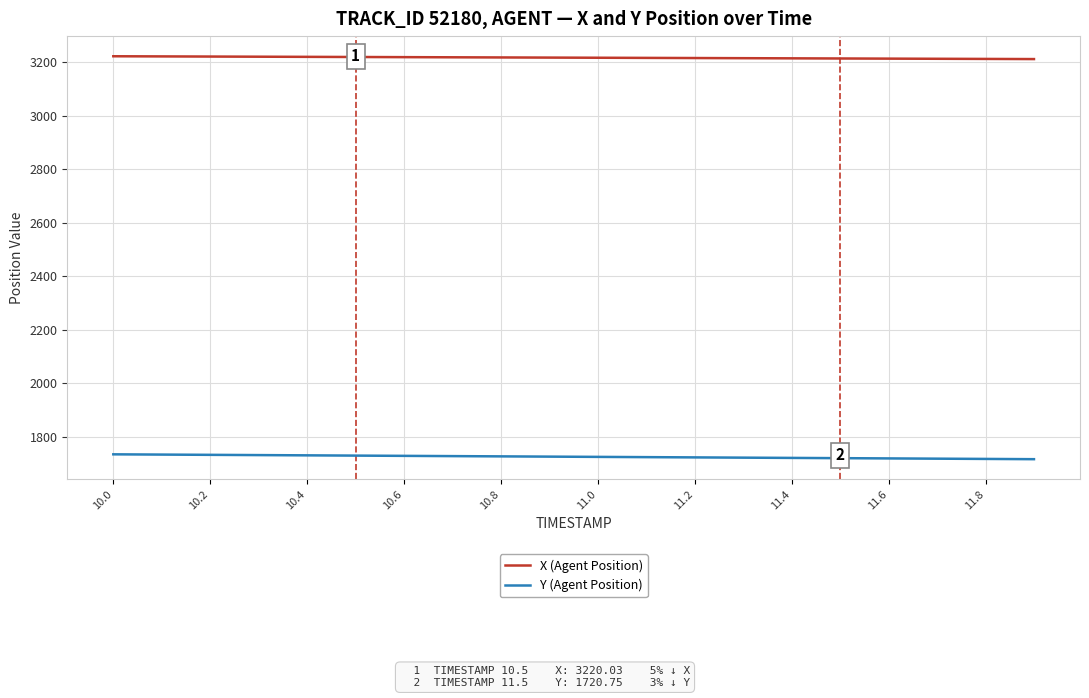

List the series in order of their overall mean, highest first.

X (Agent Position), Y (Agent Position)